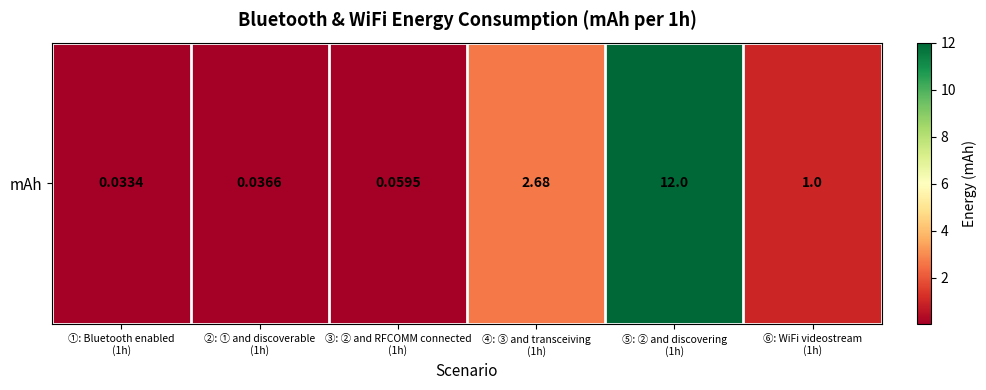

What is the greatest value displayed?

12.0